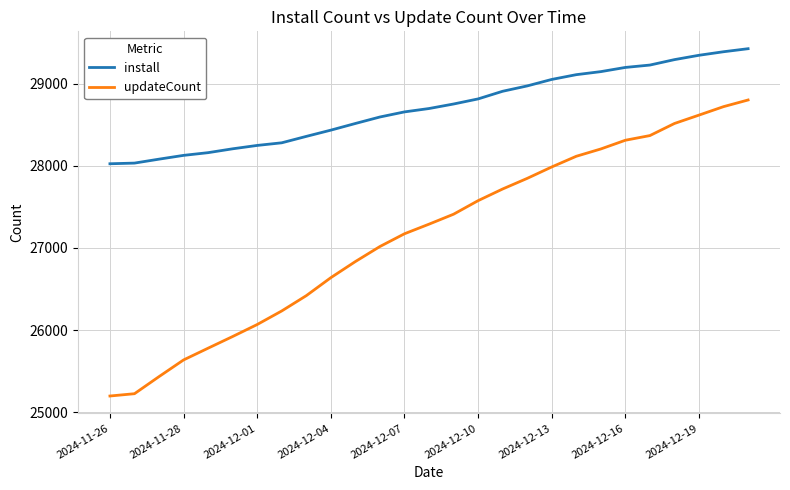

What is the sum of all install values?

775012